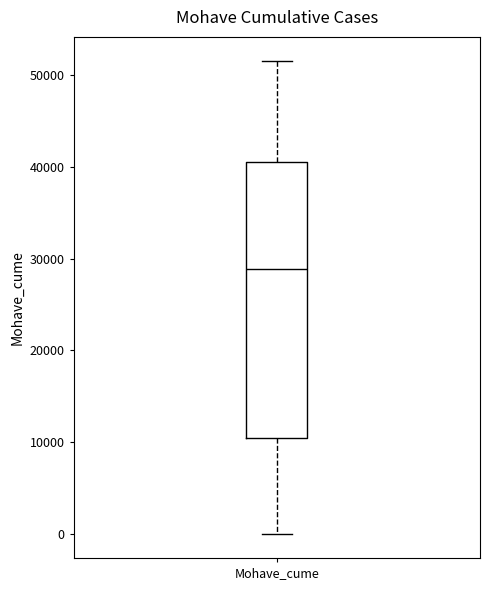

Where is the lower edge of the box for Mohave_cume on the y-axis? The values are not printed on the chart, so give them approximately, as read against the axis.

10000